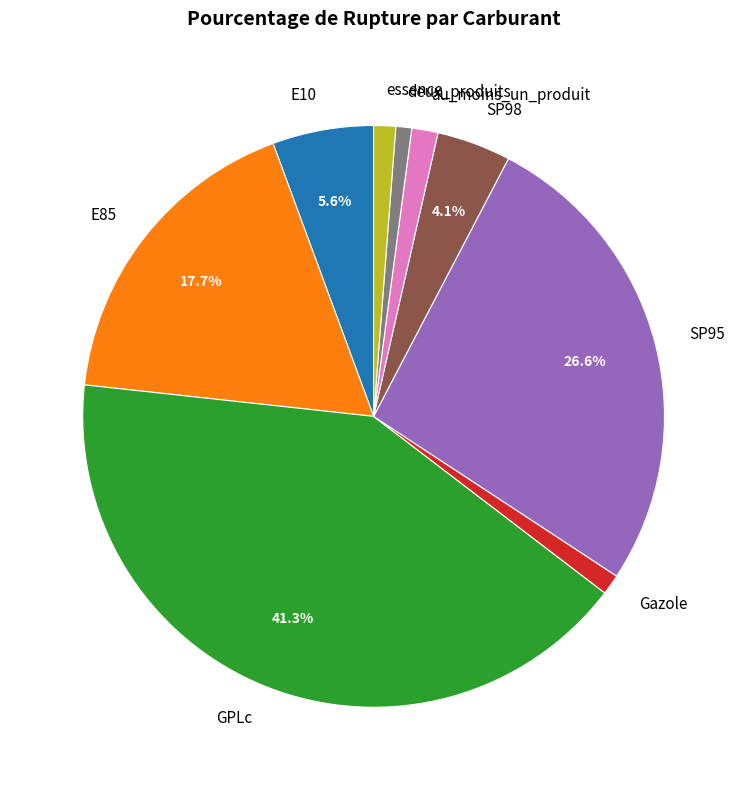

To the nearest percent, what is the average slice percentage?

11%